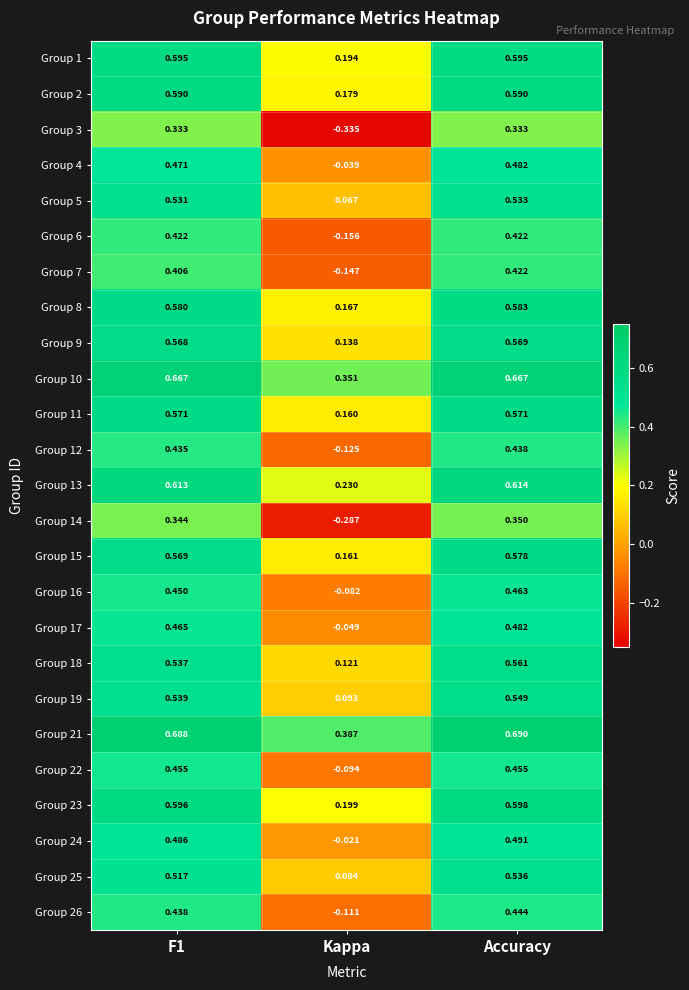

At which category is the sum across all series the highest?

Accuracy